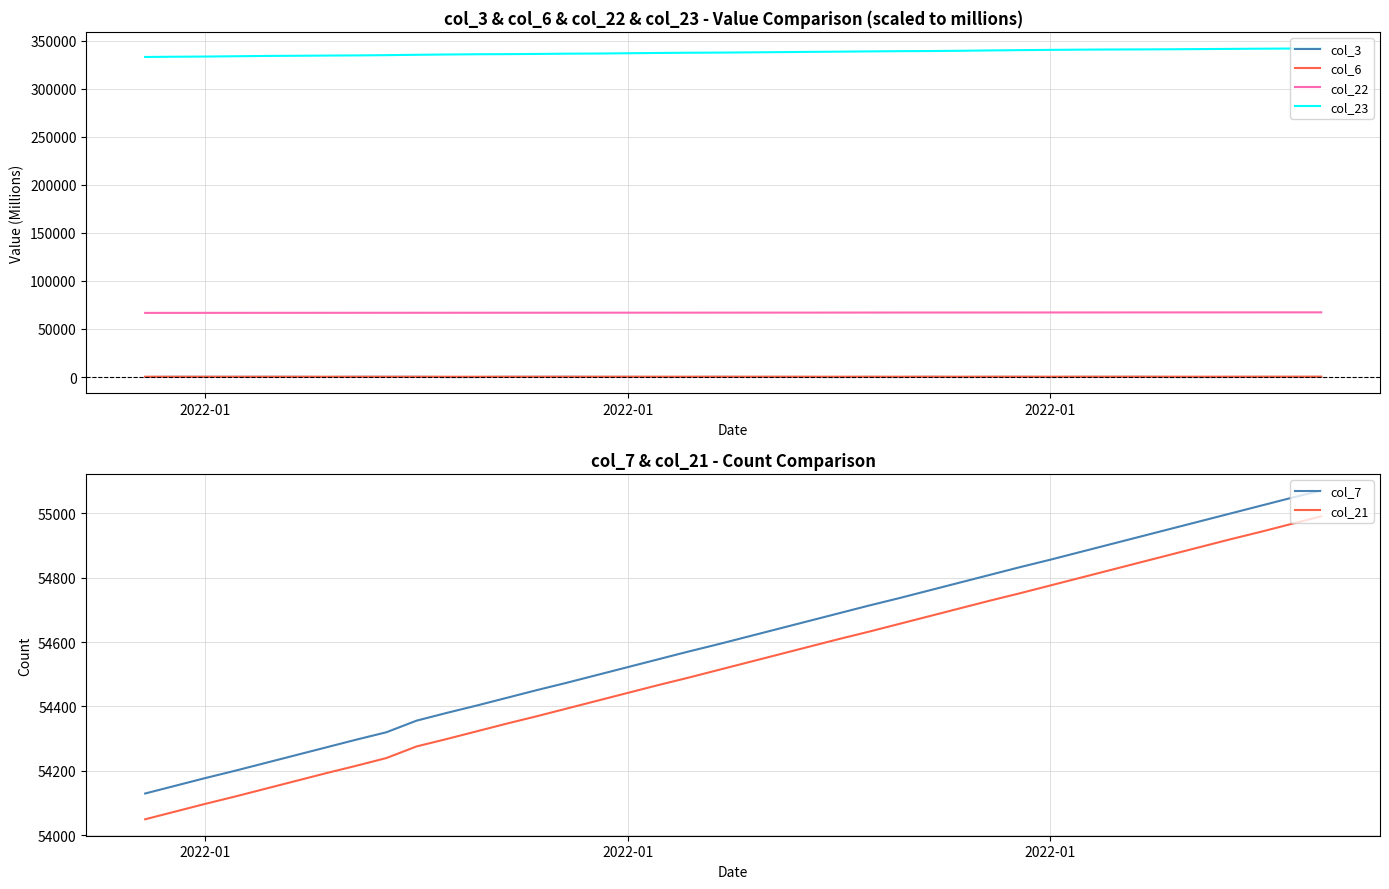

What is the difference between the maximum and second lowest values in the col_22 series?

555.1